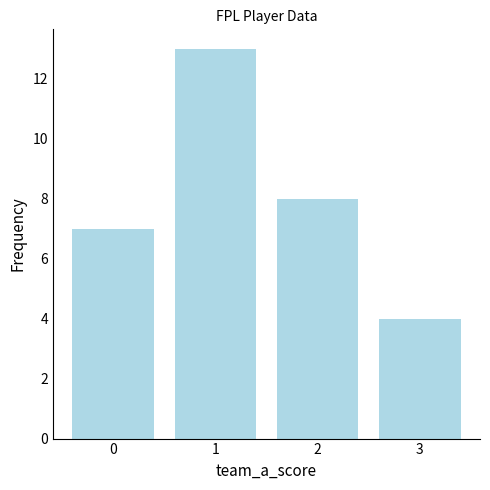

Which label corresponds to the smallest value in the chart?

3